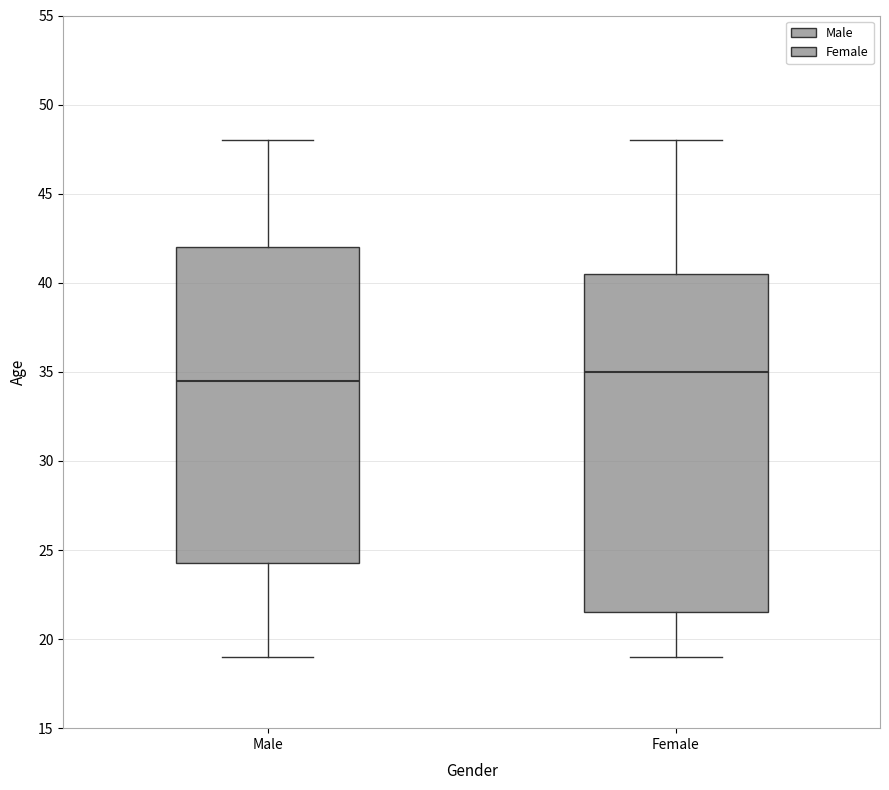

Reading left to right, read every box against the y-axis: the position of its median line, the range the box covers, and the ends of its whiskers. The values are not printed on the chart, so give them approximately, as read against the axis.

Male: median 34.5, box 24.5 to 42.0, whiskers 19.0 to 48.0
Female: median 35.0, box 21.5 to 40.5, whiskers 19.0 to 48.0